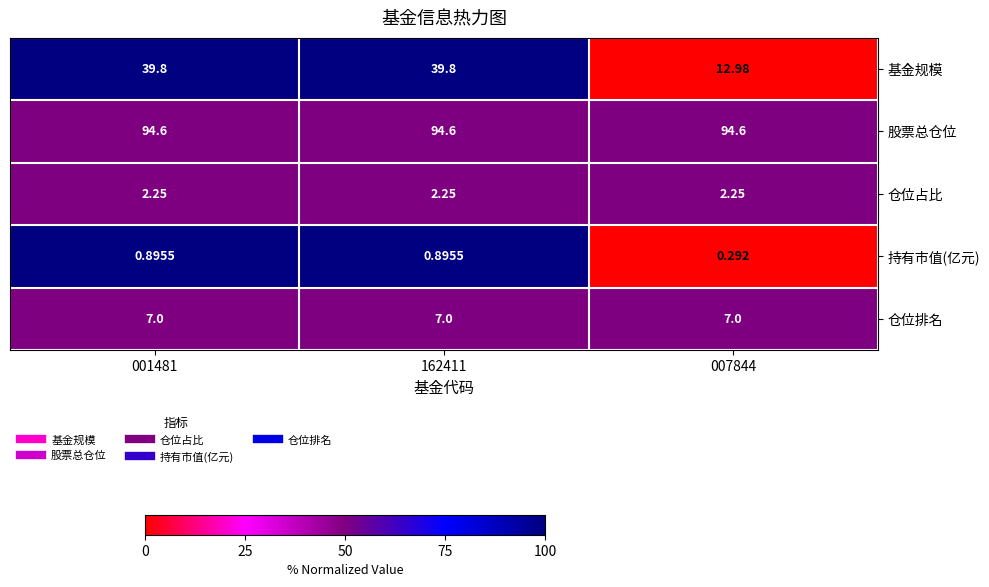

How many distinct data groups are displayed?

5